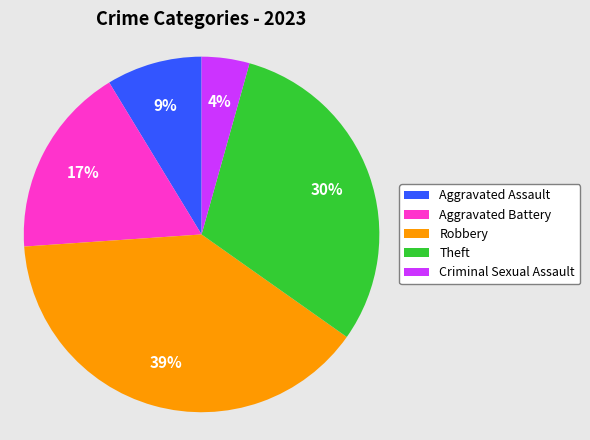

How many segments does this pie chart have?

5